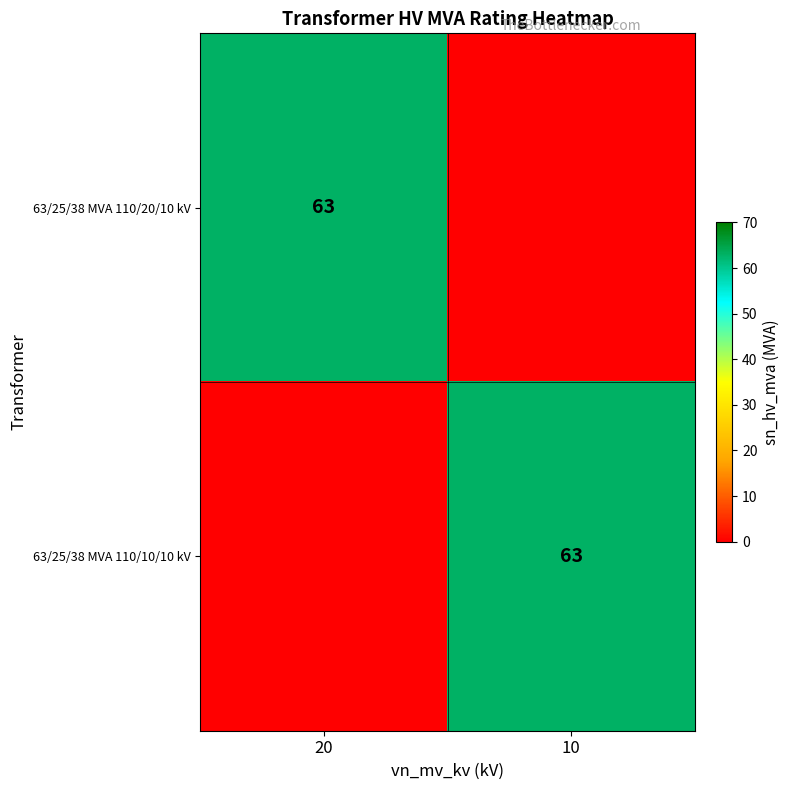

How many series are shown in this chart?

2